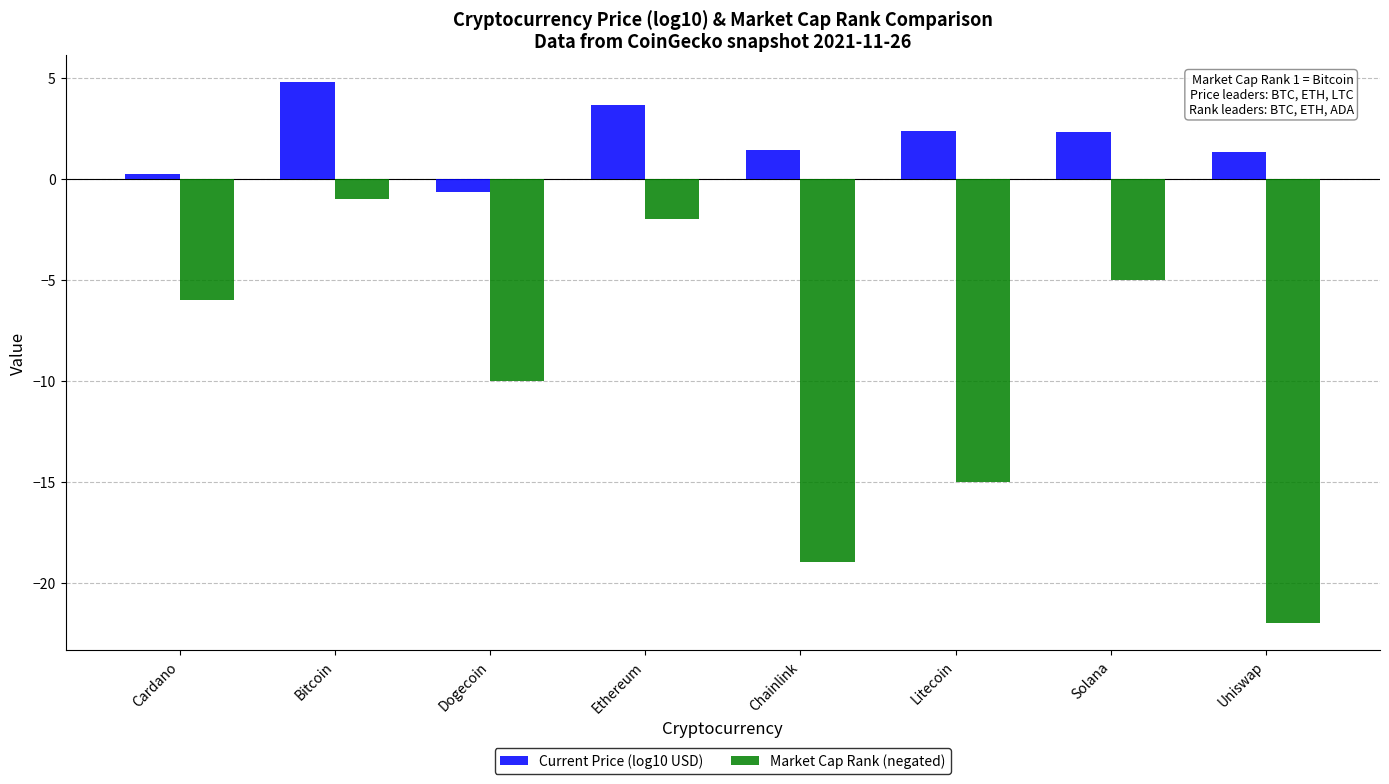

At which category is the sum across all series the highest?

Bitcoin